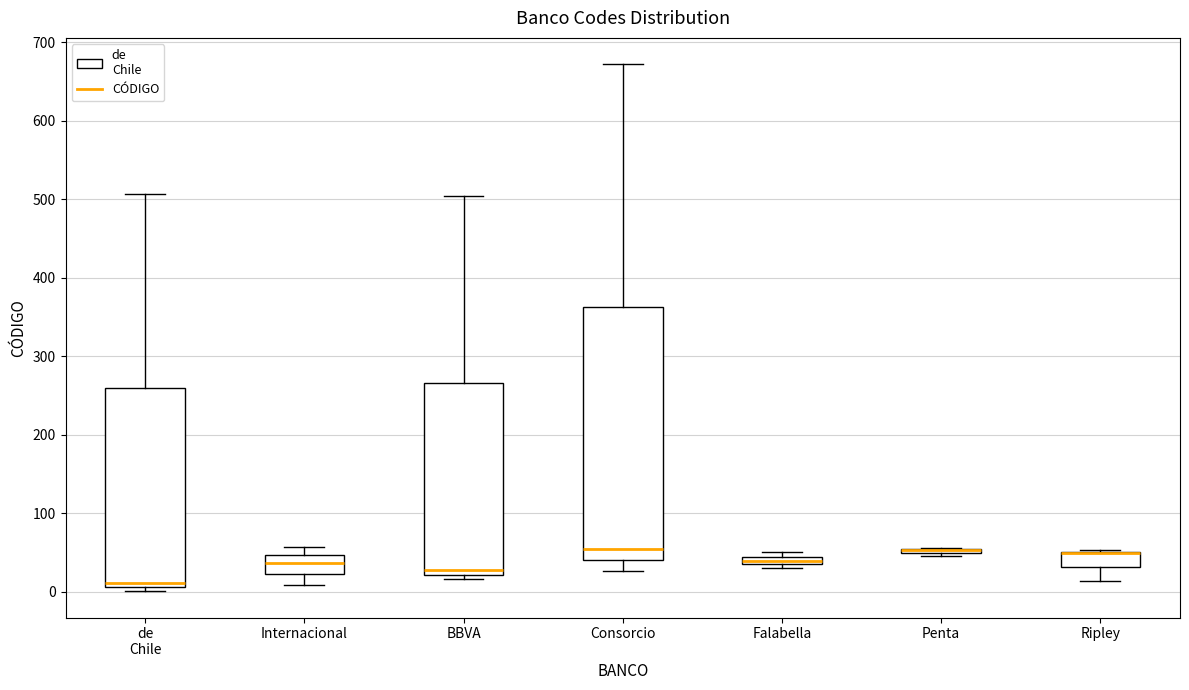

Where does the median line of the box for Consorcio sit on the y-axis? The values are not printed on the chart, so give them approximately, as read against the axis.

60